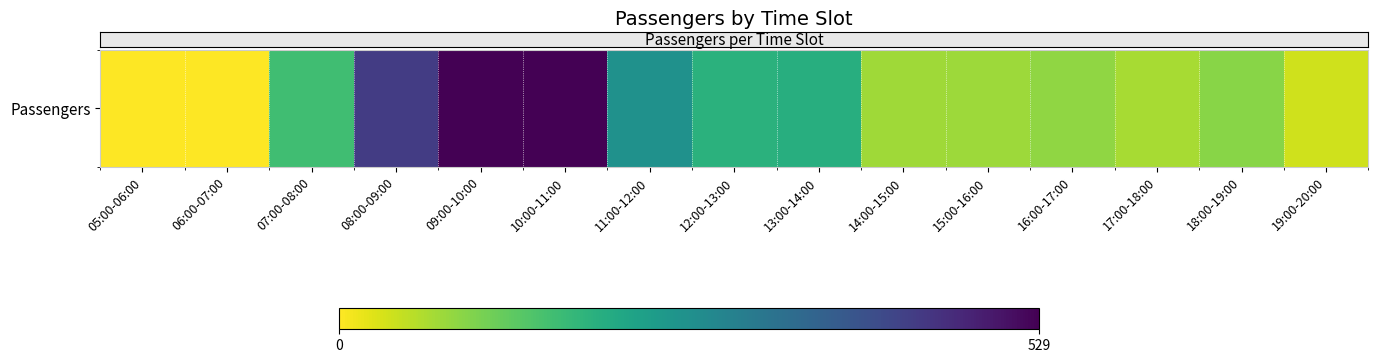

Is it true that the value at 13:00-14:00 is 284?

False